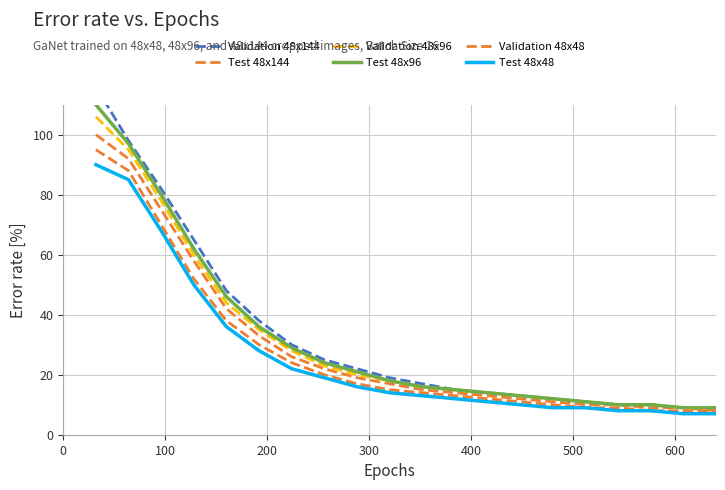

True or false: Test 48x144 and Validation 48x96 cross at least once.

False